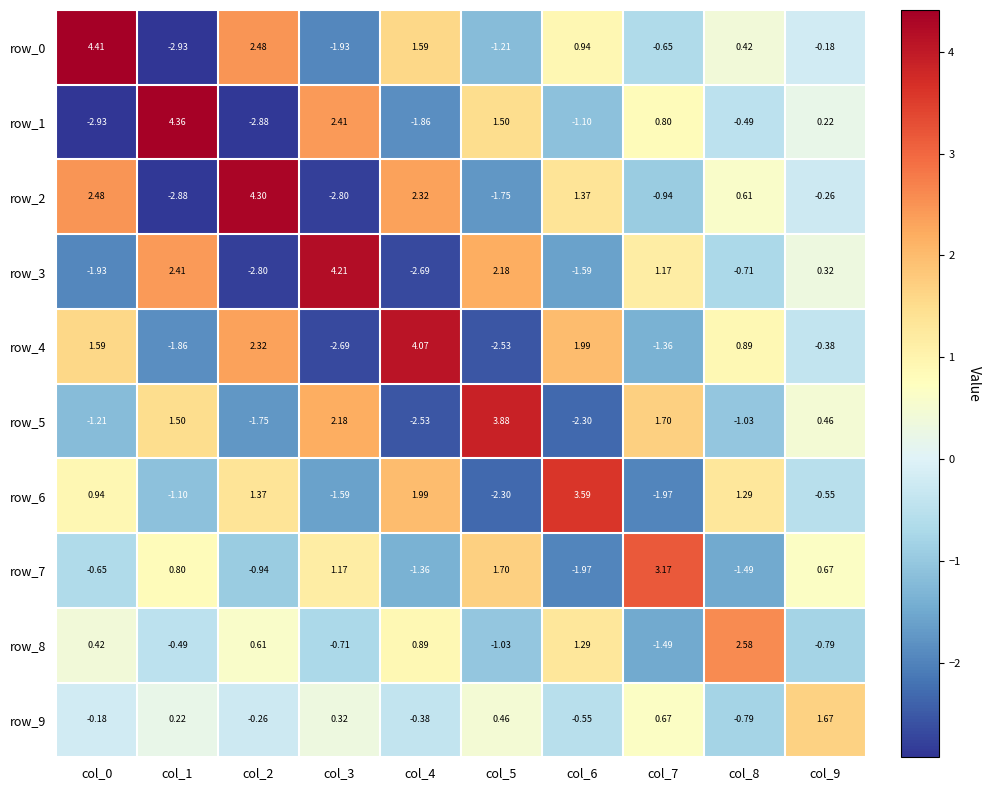

Where does the row_7 series first go above 0?

col_1